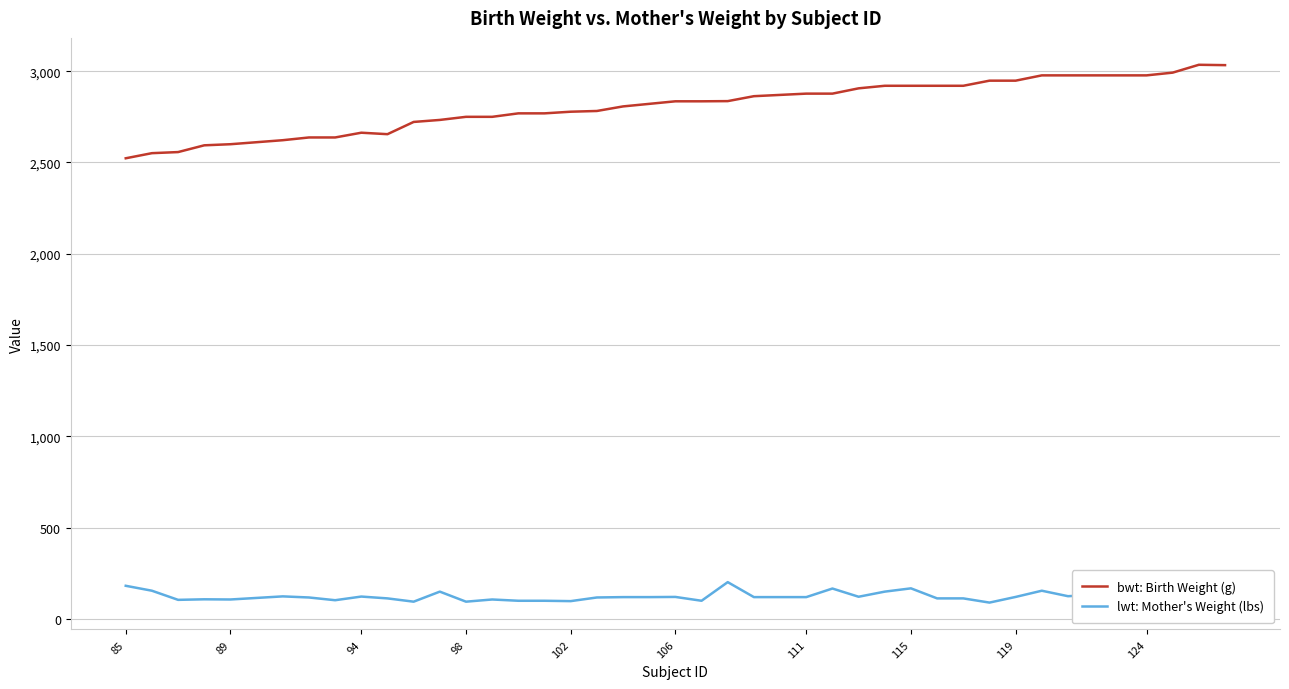

What is the maximum value for bwt: Birth Weight (g)?

3035